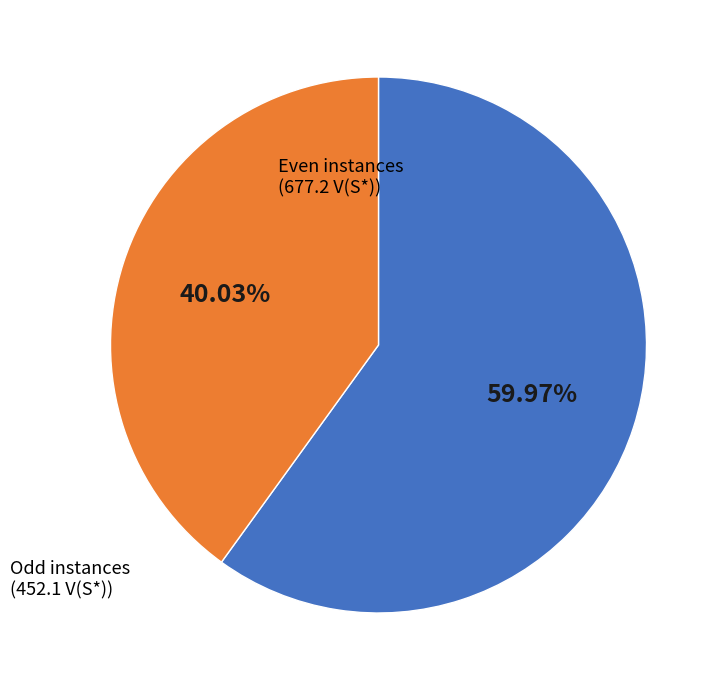

Between Even instances (677.2 V(S*)) and Odd instances (452.1 V(S*)), which is larger?

Even instances (677.2 V(S*))